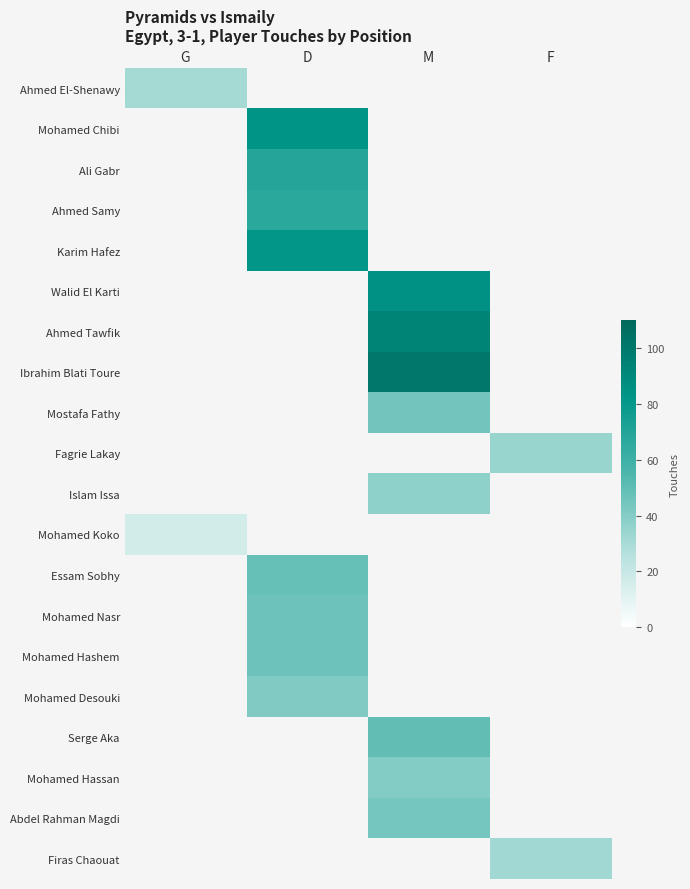

Read the Firas Chaouat value at F.

32.0